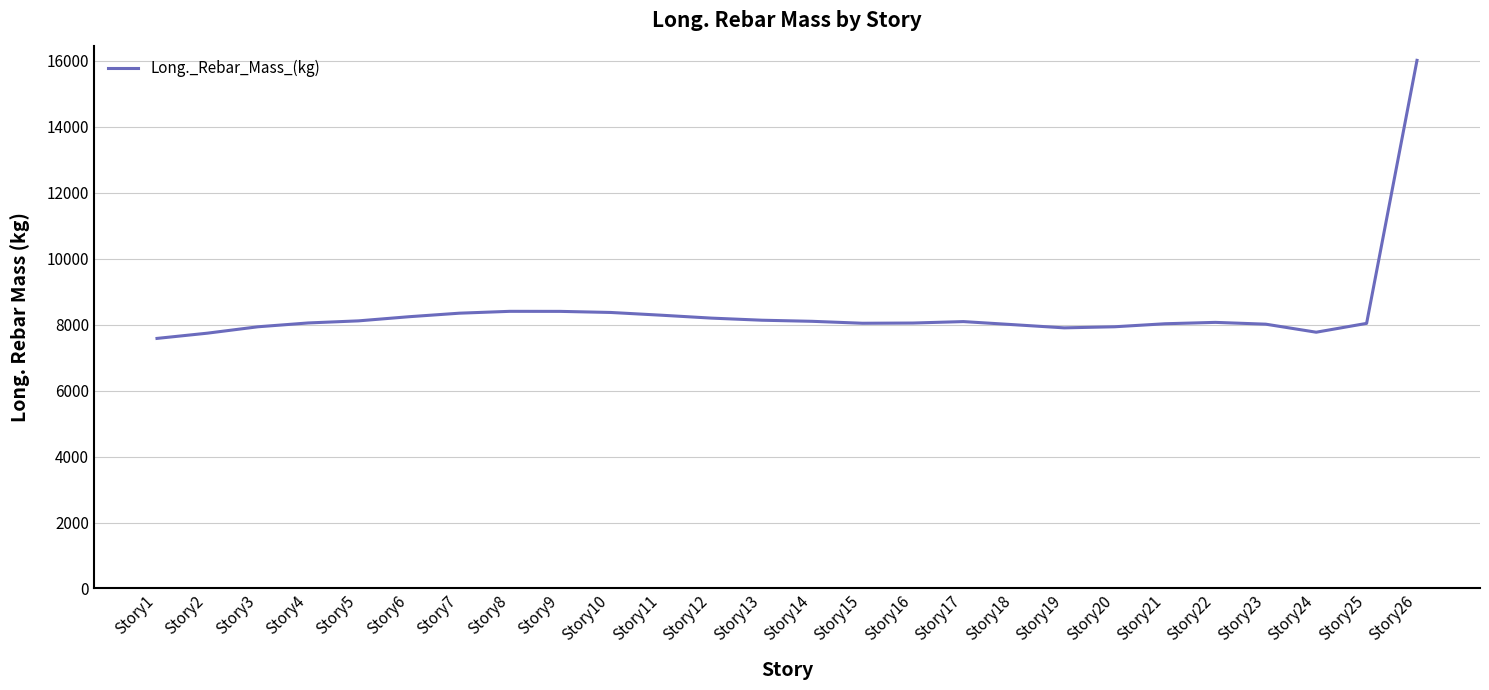

What is the difference between the maximum and minimum values?

8432.0